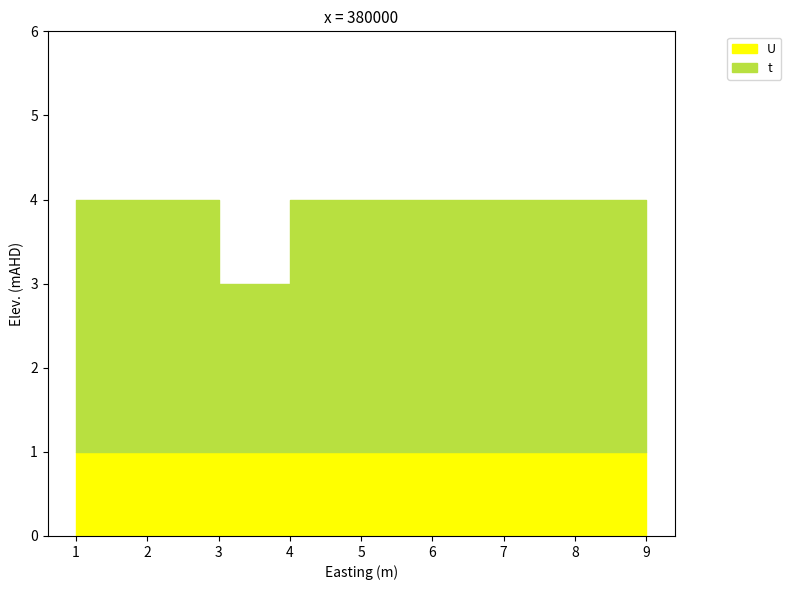

What is the total value across all series at 7?

4